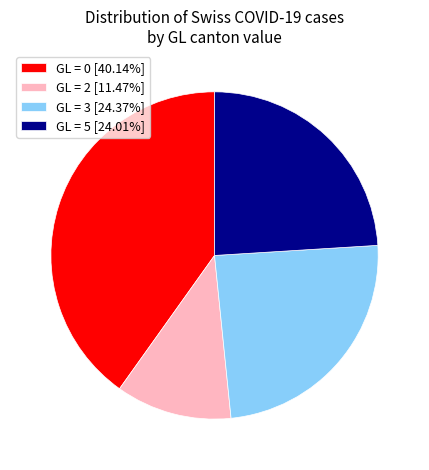

Does any single category account for the majority?

No